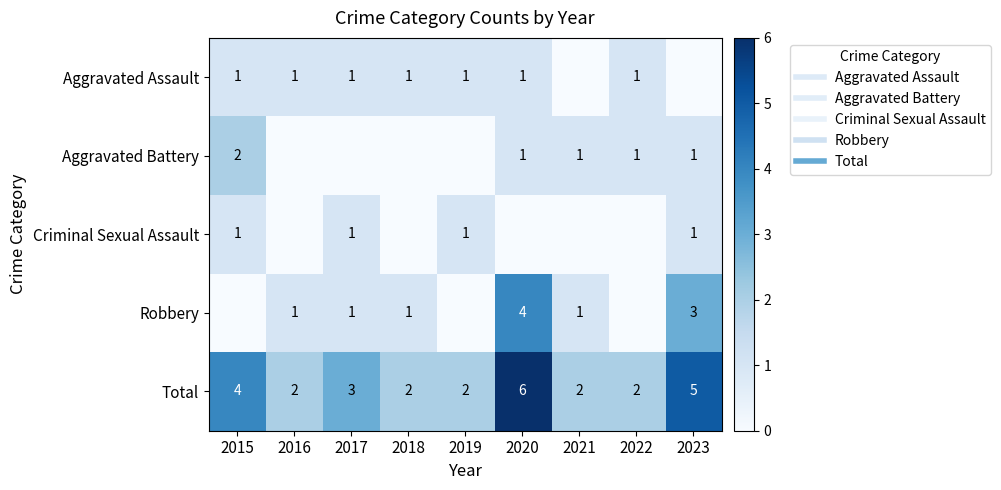

The Robbery series shows -2 at 2022. True or false?

False